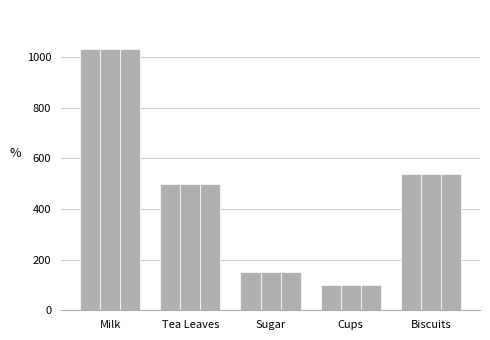

Are the bars horizontal?

No